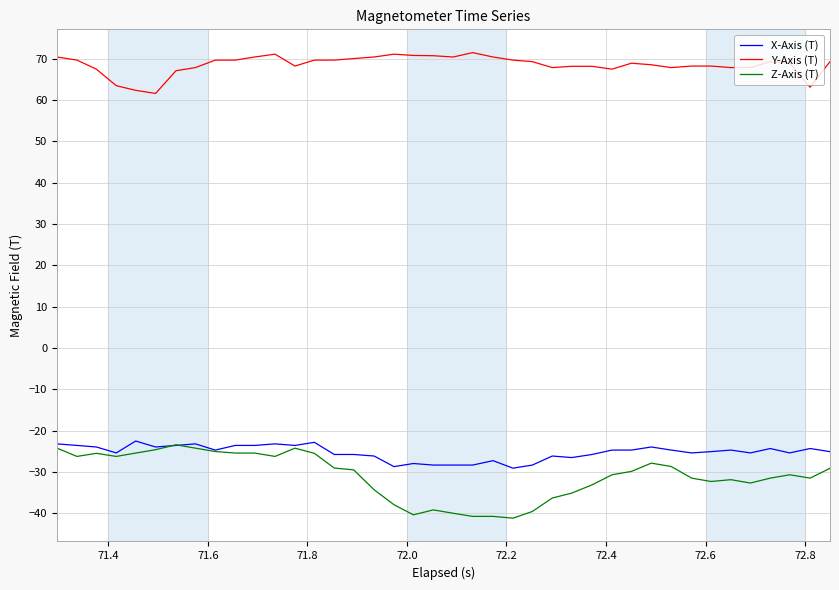

Which series has the largest total across all categories?

Y-Axis (T)